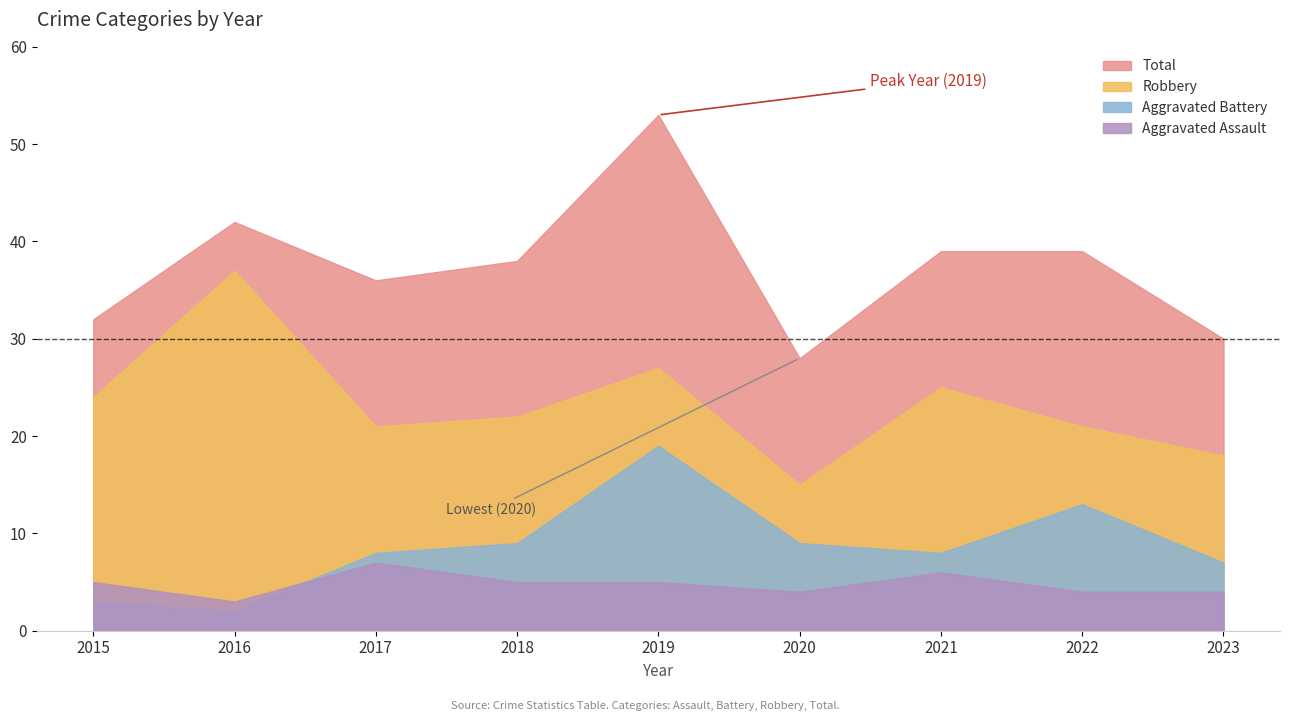

True or false: Aggravated Assault and Robbery intersect in this chart.

False